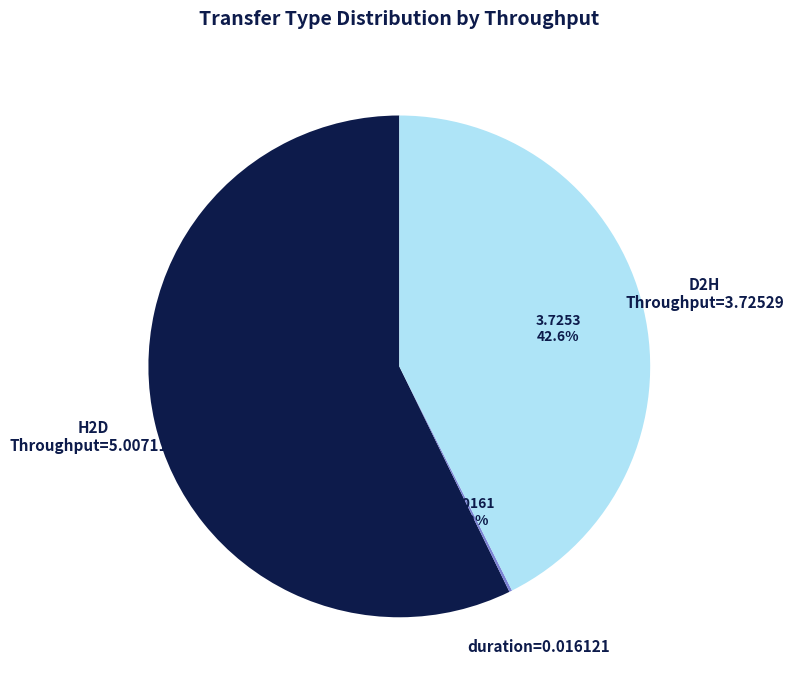

Is there a majority slice in this chart?

Yes